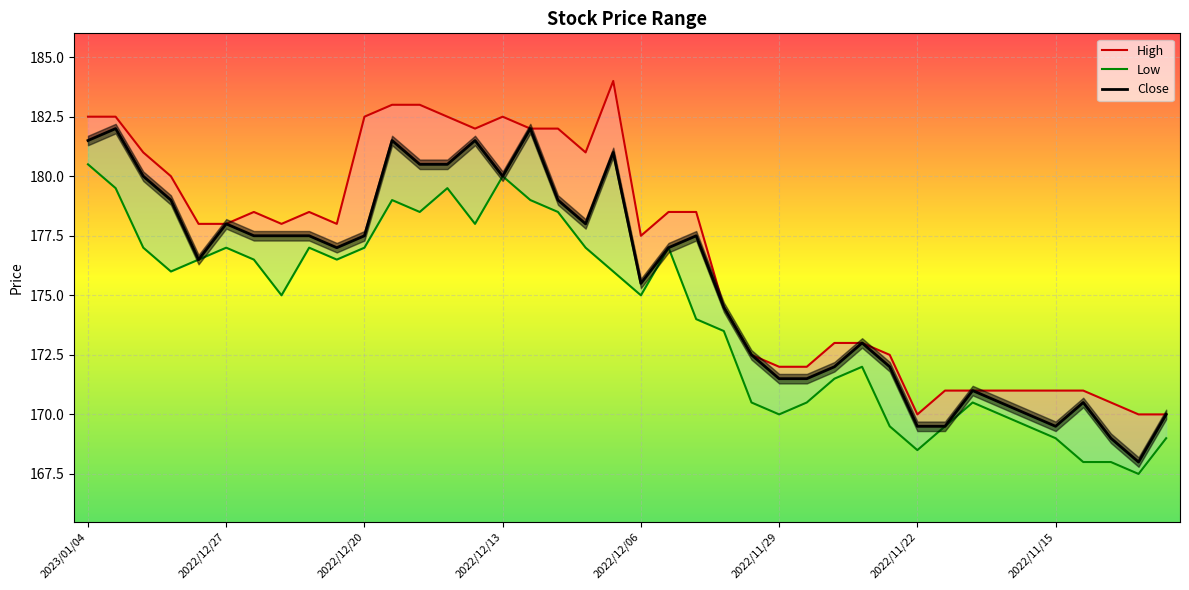

True or false: Low has more than 0 interior local peaks.

True